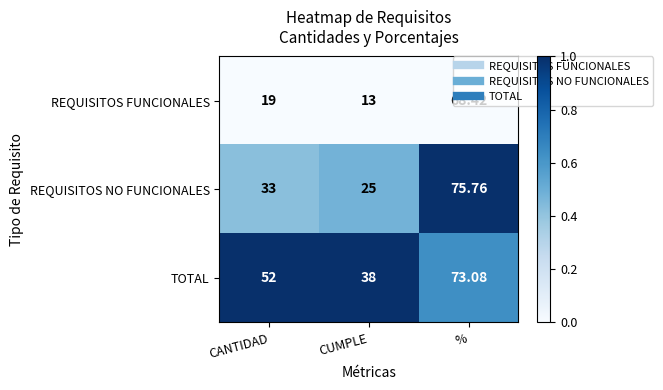

At which category is the sum across all series the highest?

%